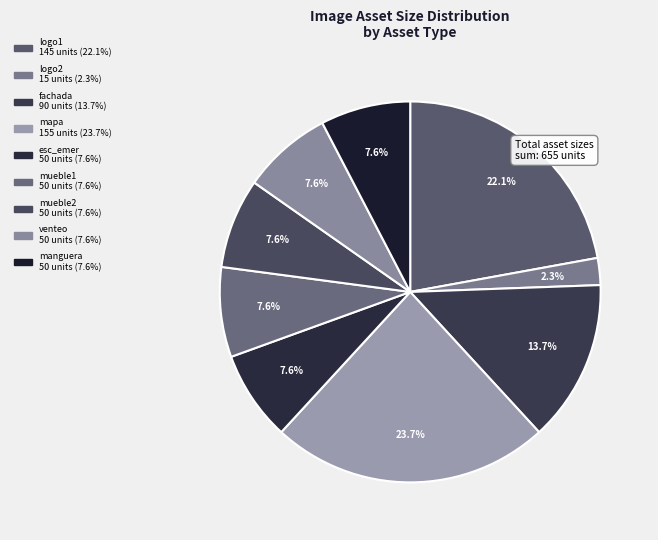

To the nearest percent, what percentage of the pie is manguera?

8%